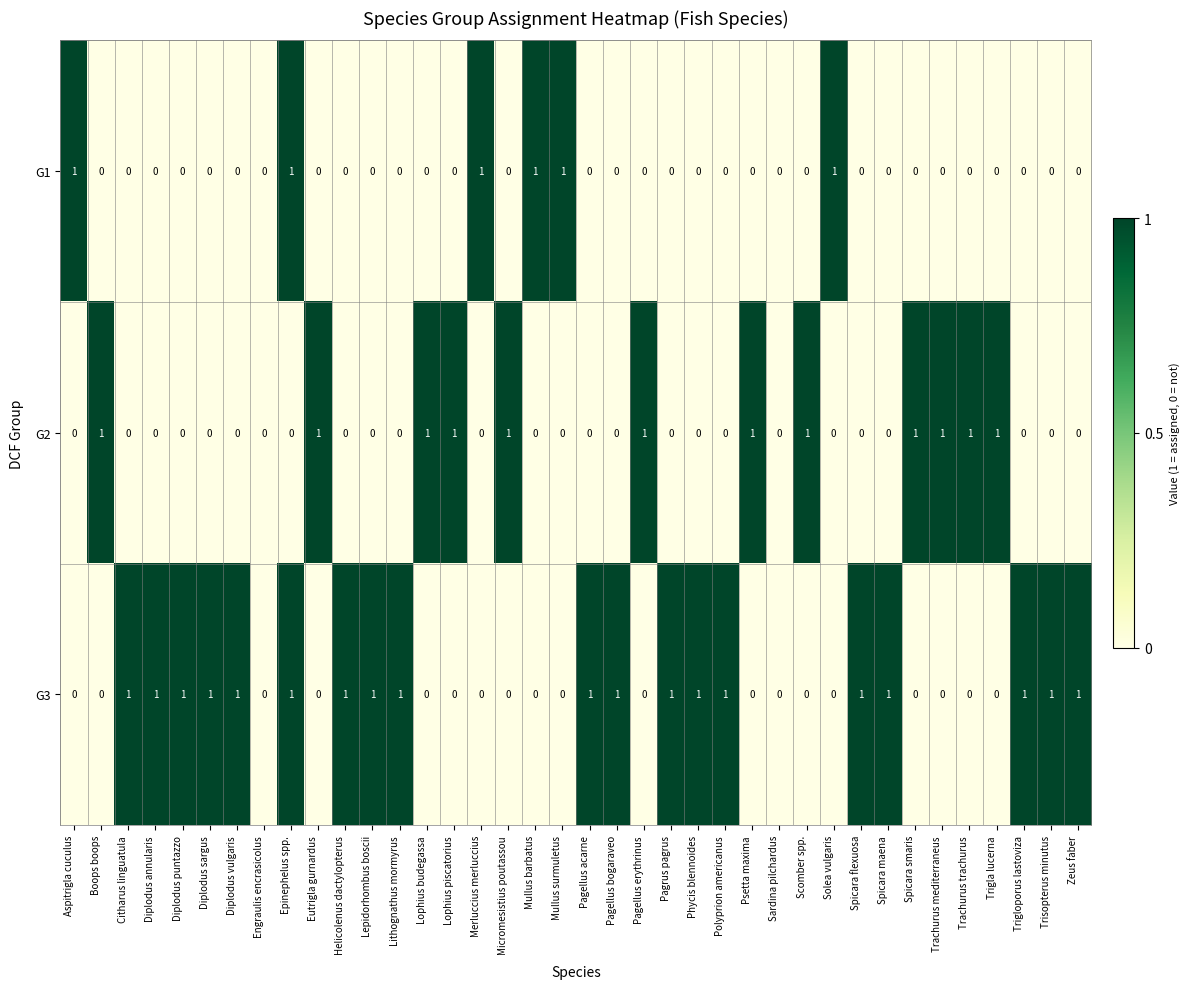

List the series in order of their overall mean, lowest first.

G1, G2, G3